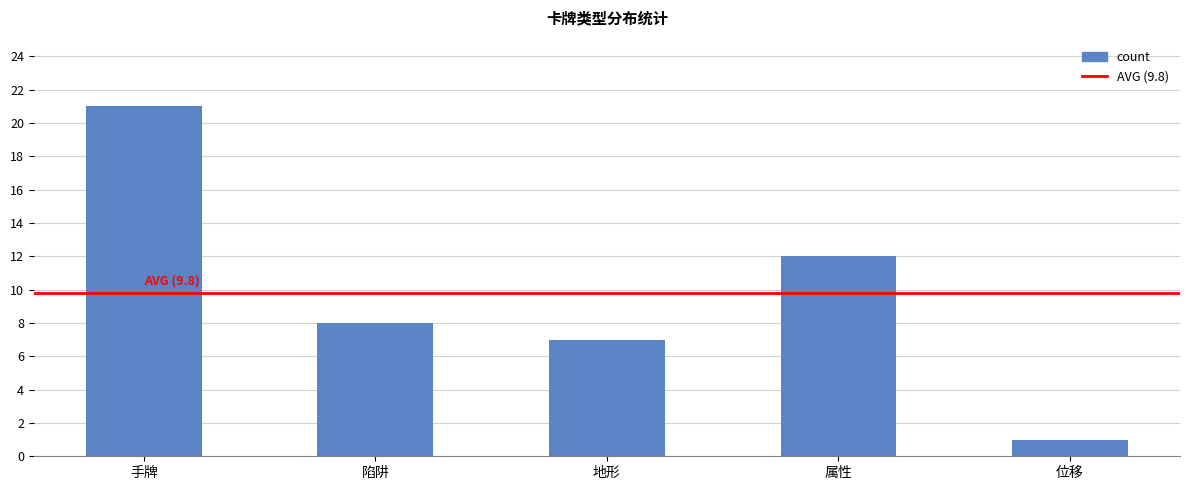

Reading left to right, transcribe all the data shown in this chart.

手牌=21	陷阱=8	地形=7	属性=12	位移=1